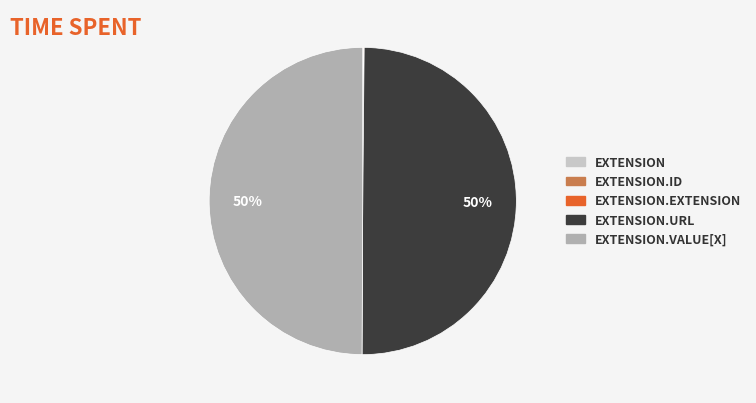

To the nearest percent, what is the average slice percentage?

20%